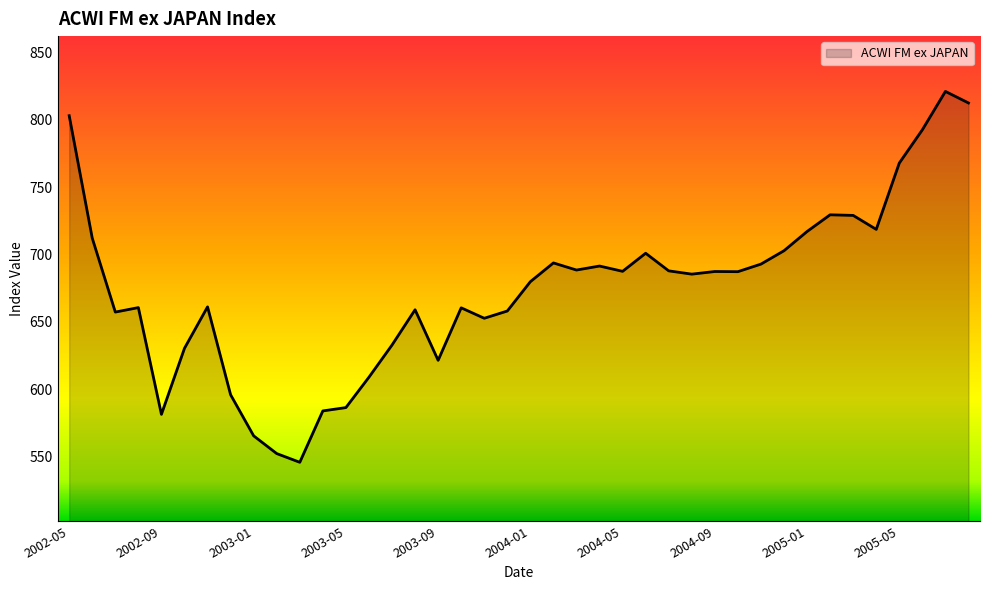

What is the smallest value displayed?

545.9